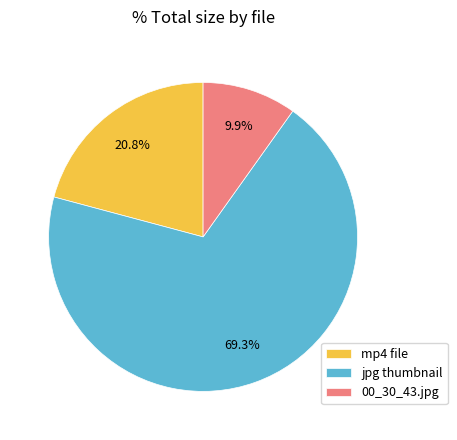

What percentage is NOT represented by 00_30_43.jpg?

90.1%